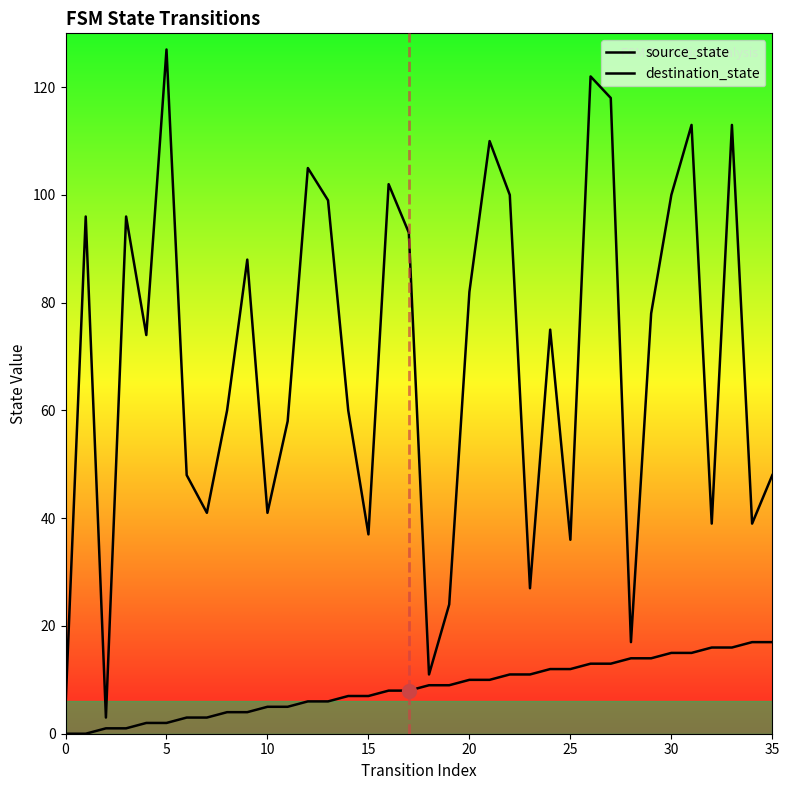

The value of destination_state at 11 is 58. True or false?

True